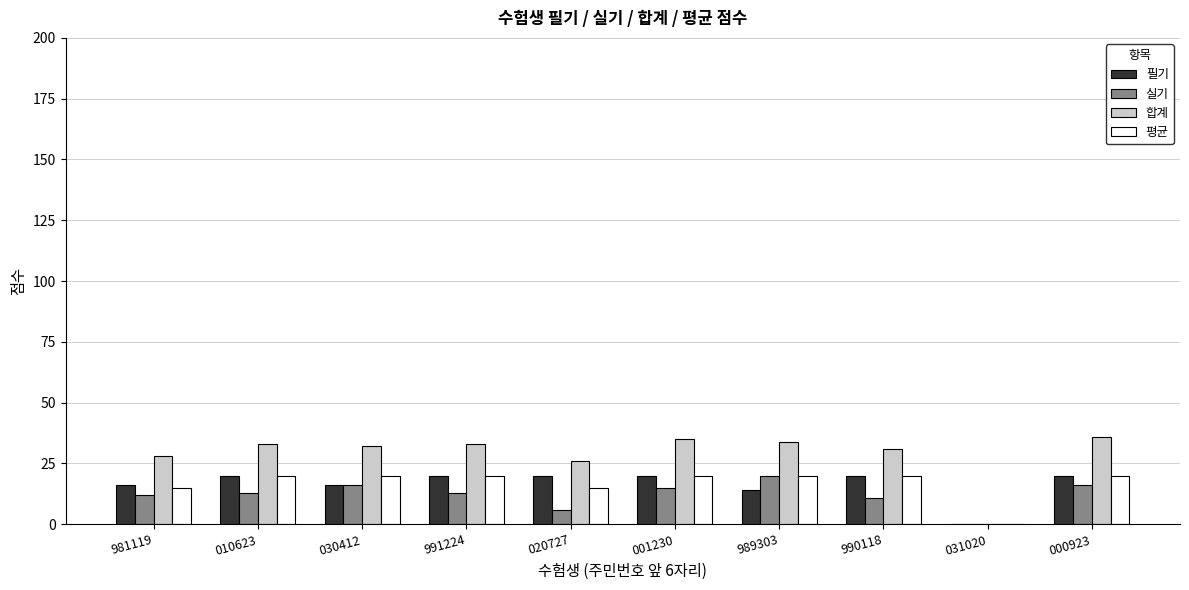

What is the greatest value displayed?

36